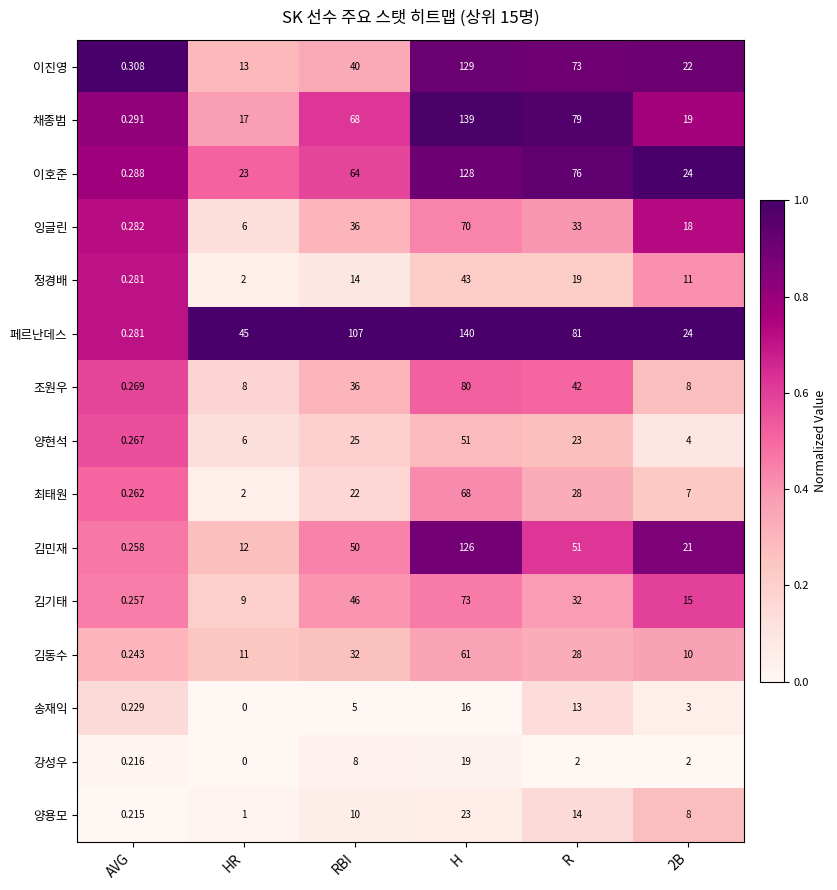

Is the value of 양현석 at H greater than the value of 잉글린 at H?

No